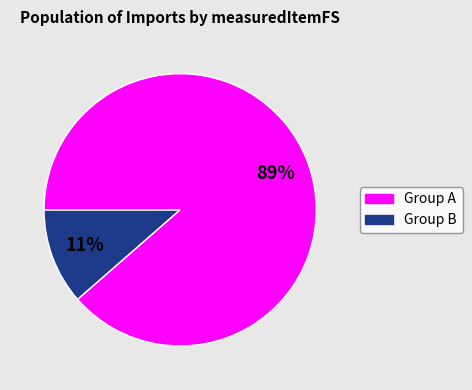

To the nearest percent, what is the average slice percentage?

50%